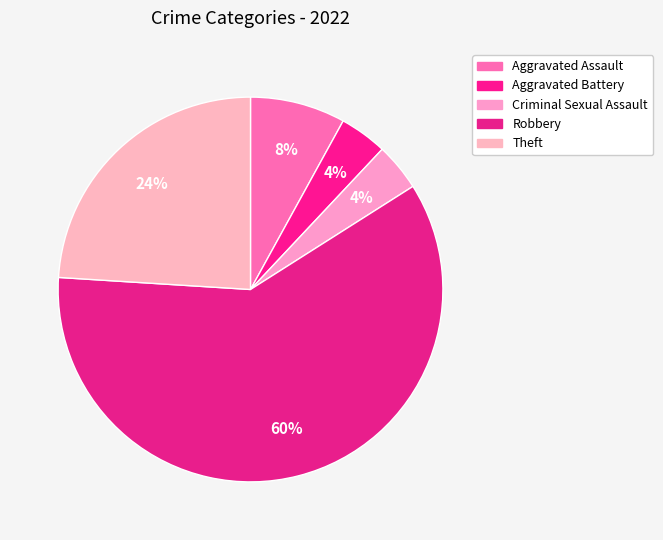

How many segments does this pie chart have?

5